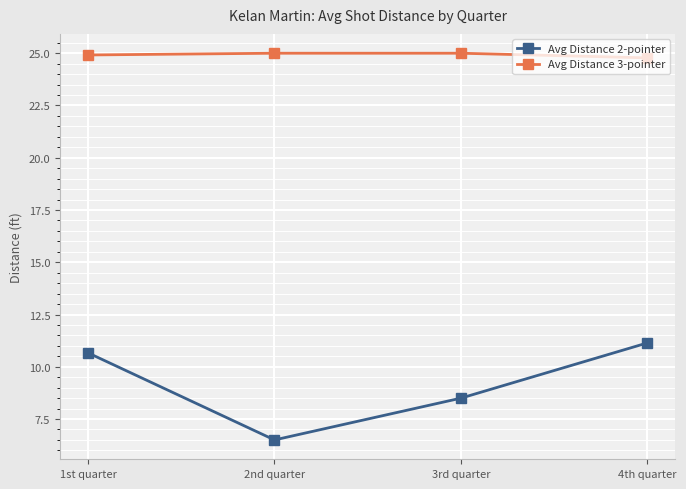

At which label is Avg Distance 2-pointer closest to 8?

3rd quarter